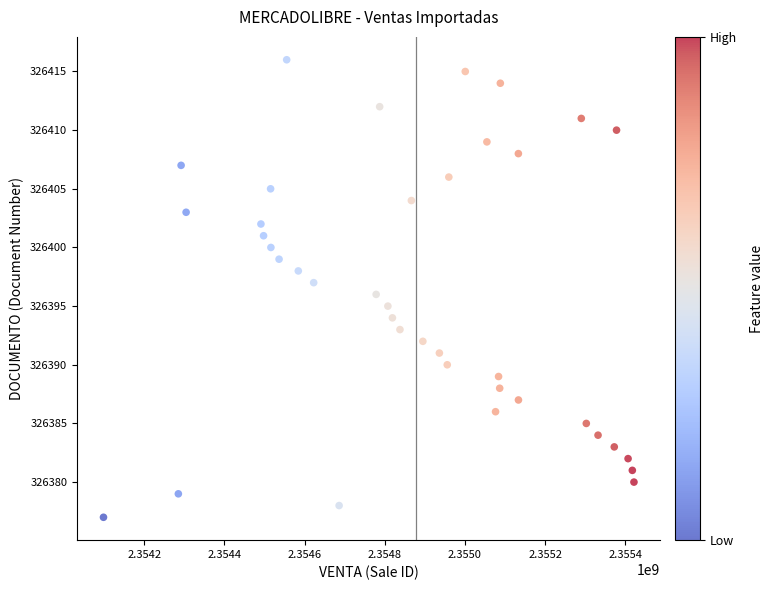

What is the range of Y values (max minus min)?

39